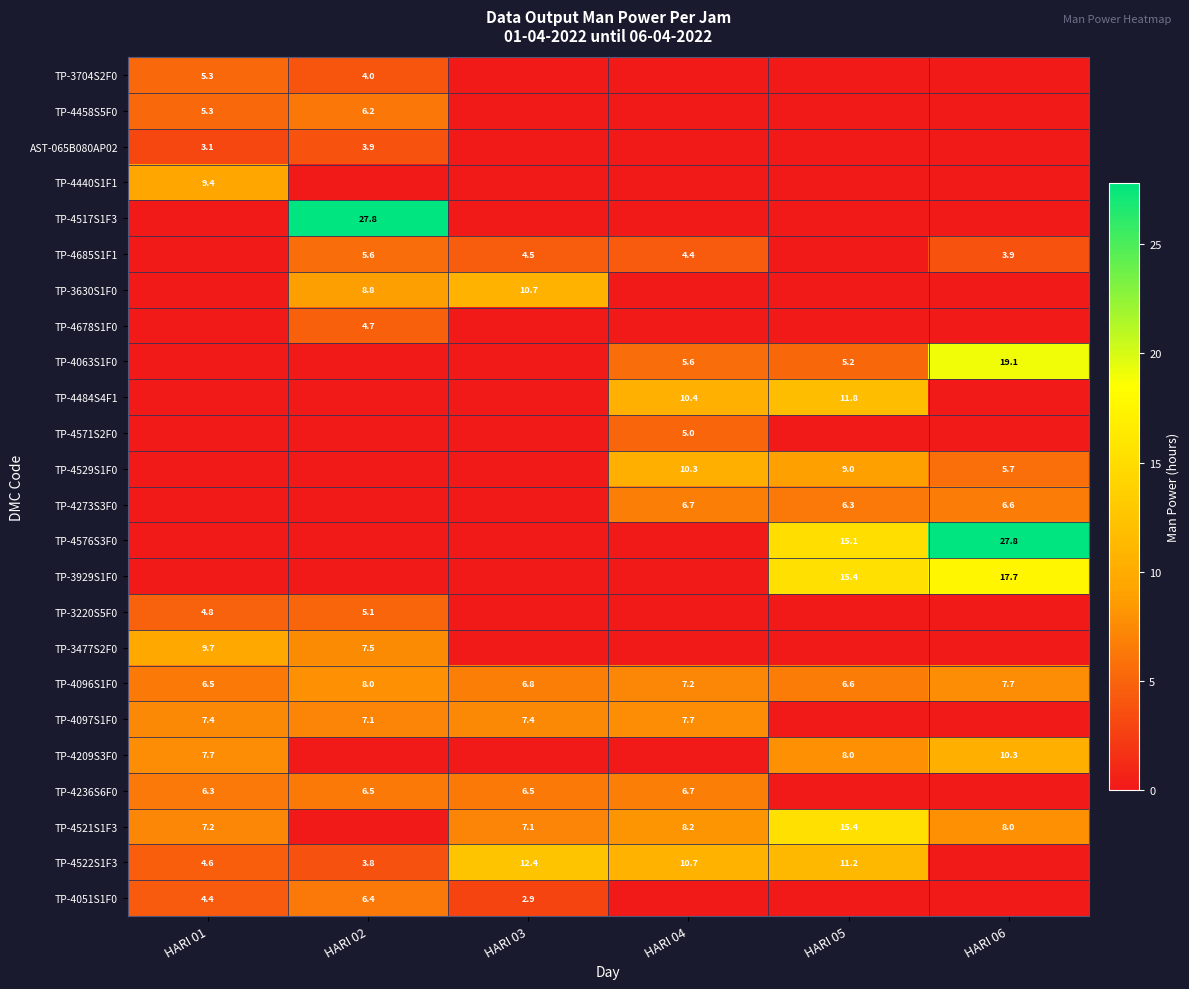

Is the value of TP-4529S1F0 at HARI 04 greater than the value of TP-4521S1F3 at HARI 03?

Yes